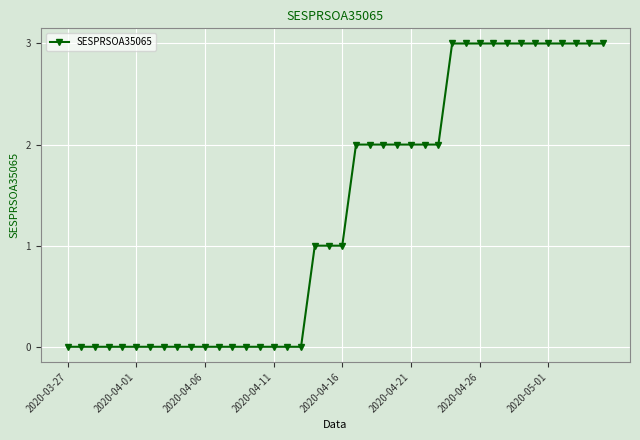

How many lines are shown in the chart?

1